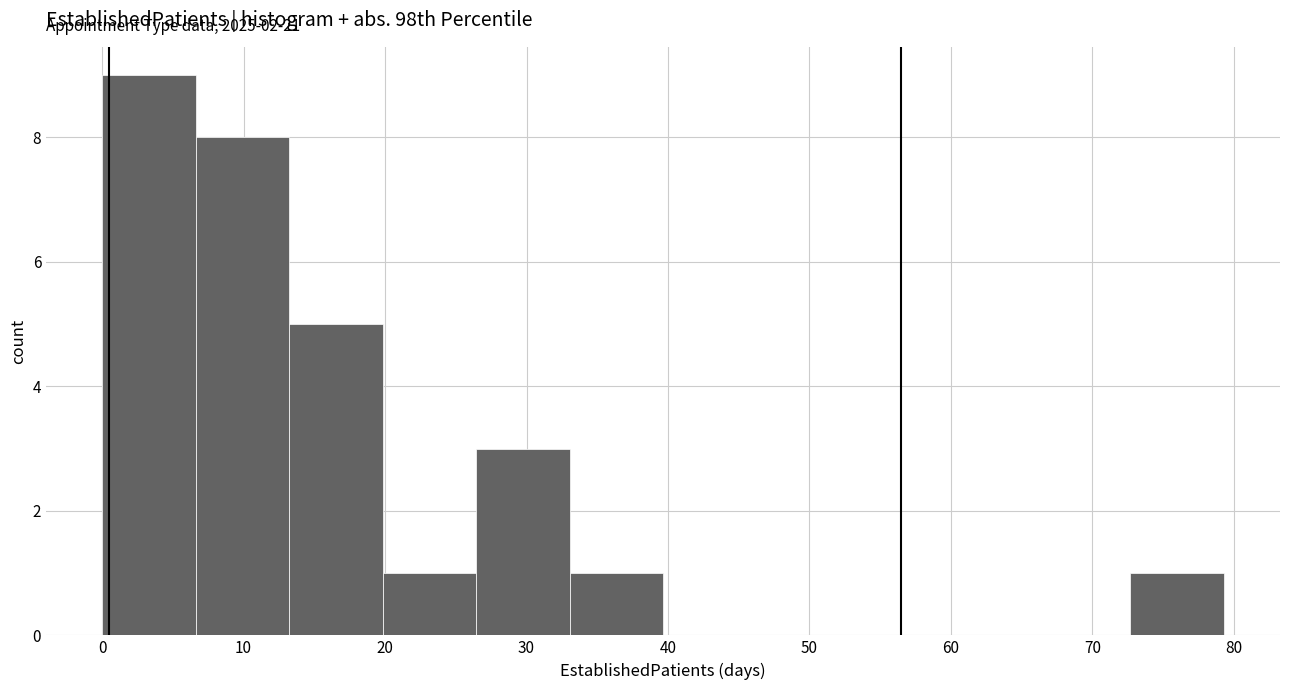

Which range on the x-axis has the tallest bar?

0 to 7